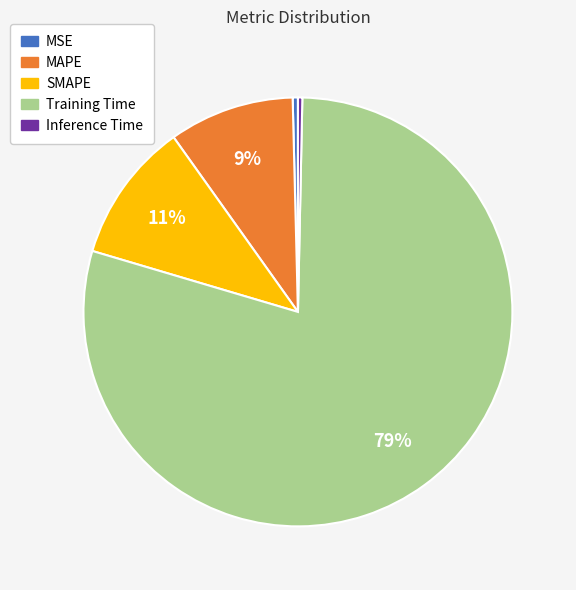

To the nearest percent, what is the combined percentage of MAPE and Training Time?

89%